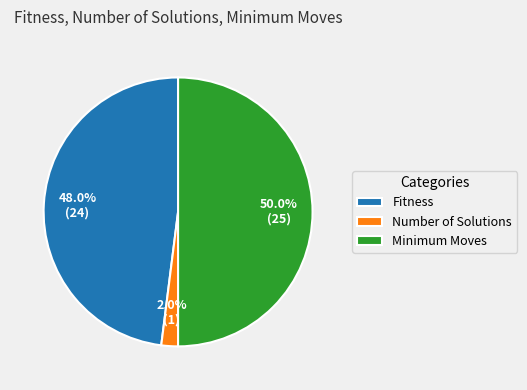

What is the ratio of the value at Fitness to the value at Number of Solutions?

24.0